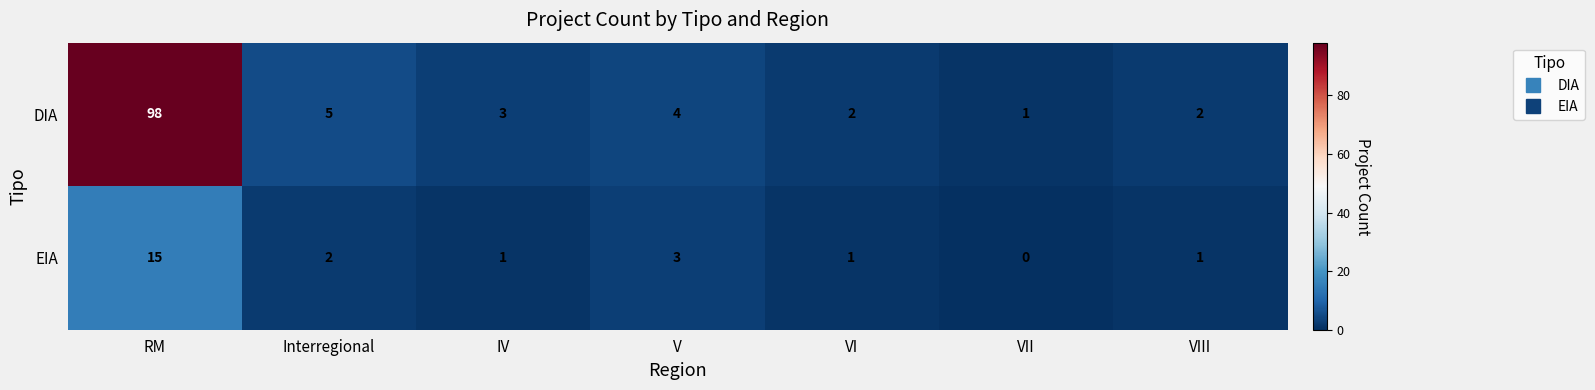

Reading left to right, list all the values displayed in this chart.

DIA: RM=98	Interregional=5	IV=3	V=4	VI=2	VII=1	VIII=2
EIA: RM=15	Interregional=2	IV=1	V=3	VI=1	VII=0	VIII=1